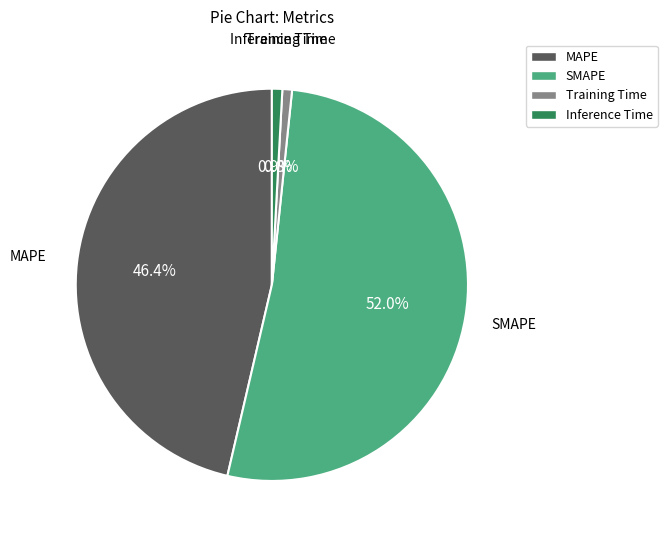

To the nearest percent, what percentage of the pie is MAPE?

46%